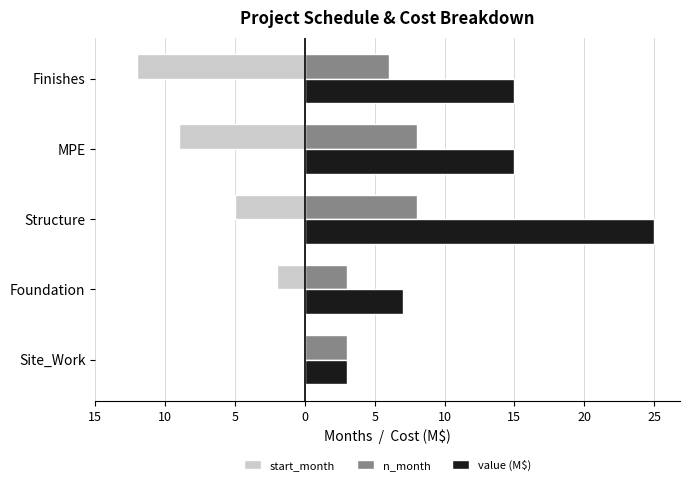

What are all the series names shown in the legend?

start_month, n_month, value (M$)